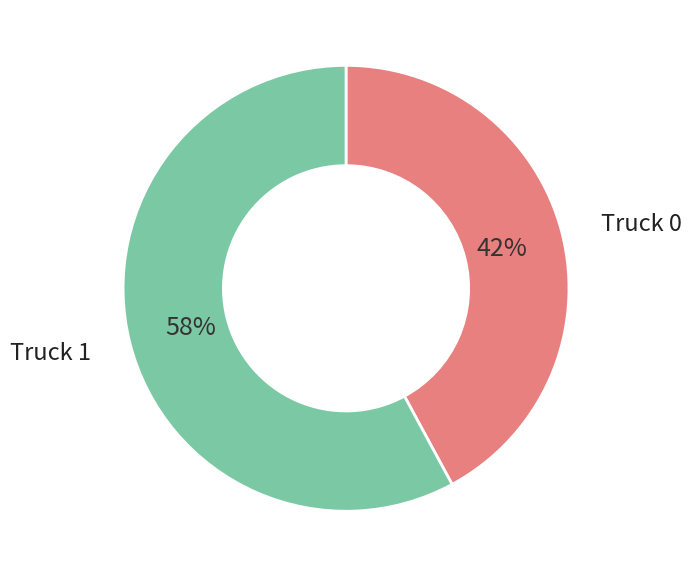

To the nearest percent, what is the difference between the largest and smallest slice percentages?

16%